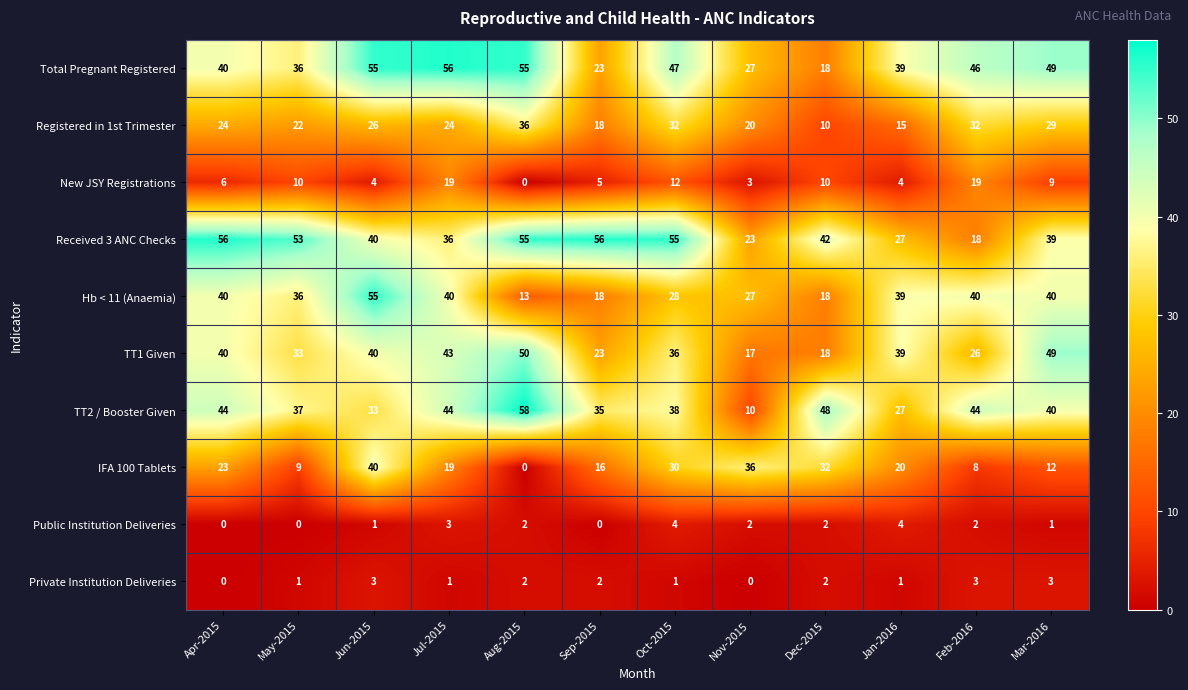

True or false: Hb < 11 (Anaemia) has a value of 36 at May-2015.

True